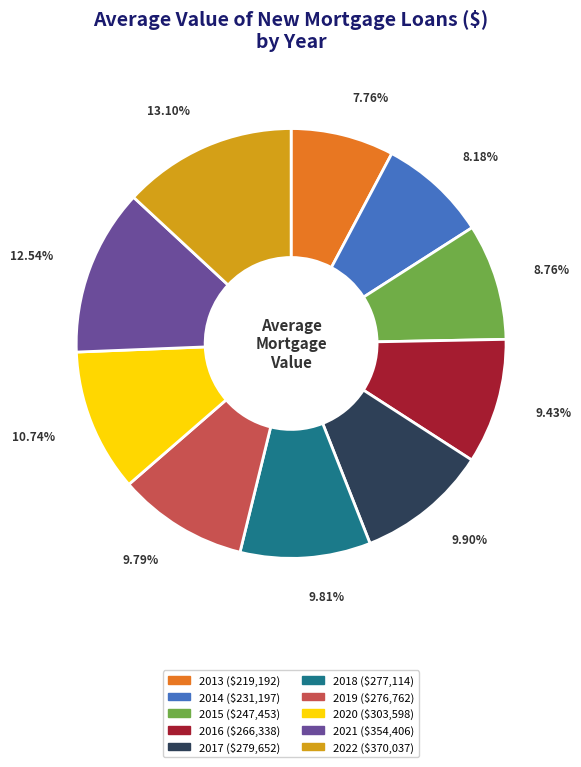

Does 2021 represent more than half of the total?

No